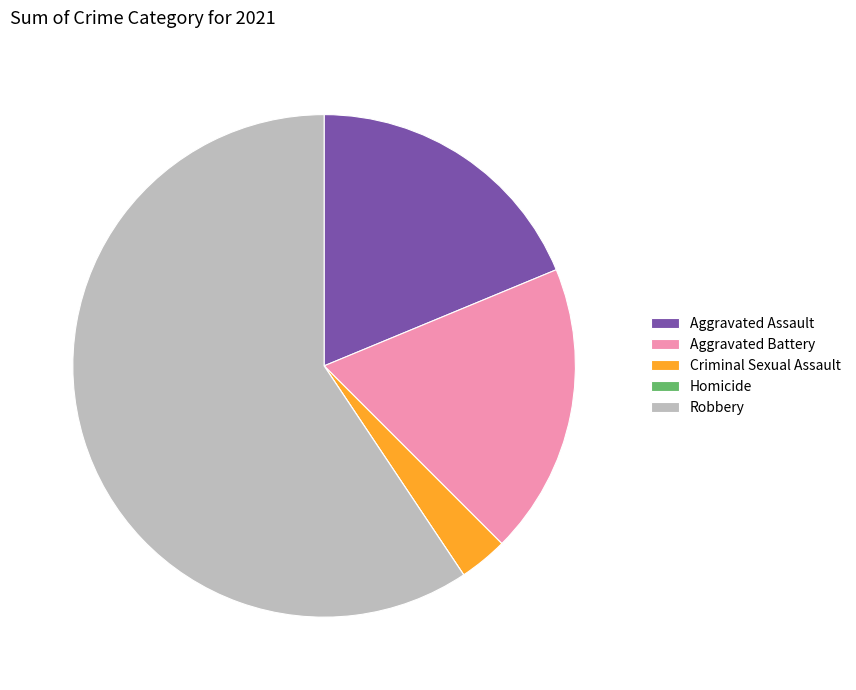

Which slice is the largest?

Robbery